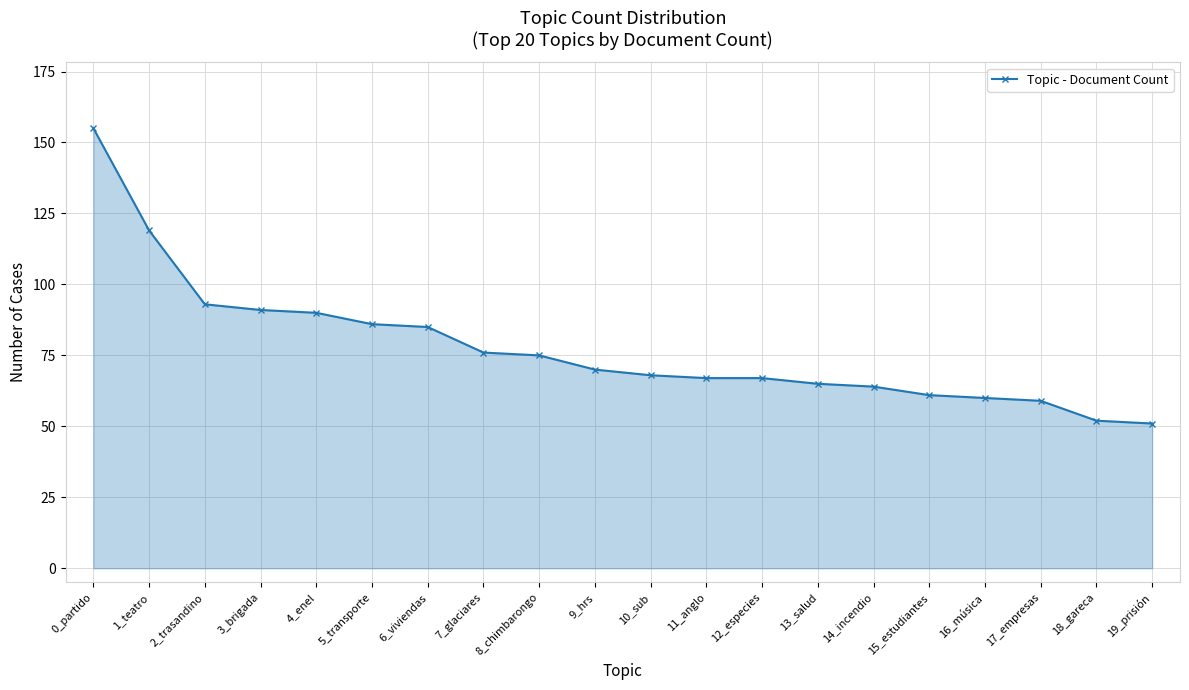

What is the maximum value shown in the chart?

155